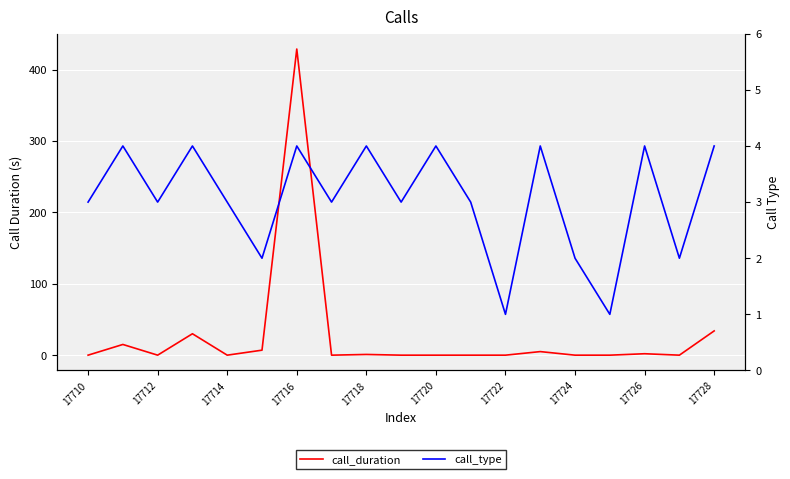

Which has a higher value, 12 or 17716?

17716